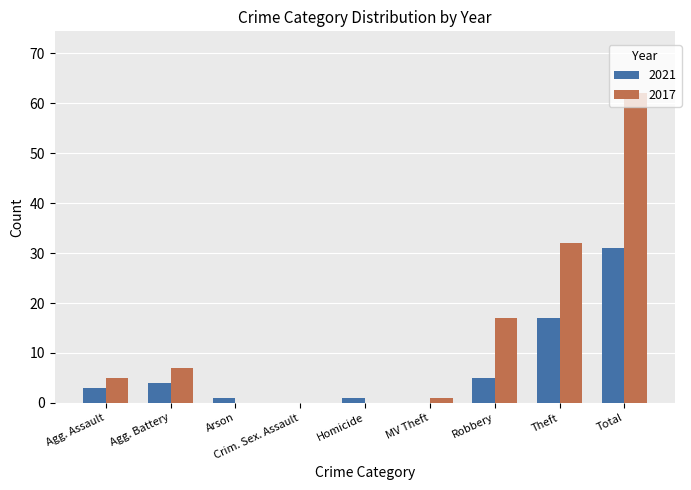

Are the bars grouped side by side (vs. stacked)?

Yes